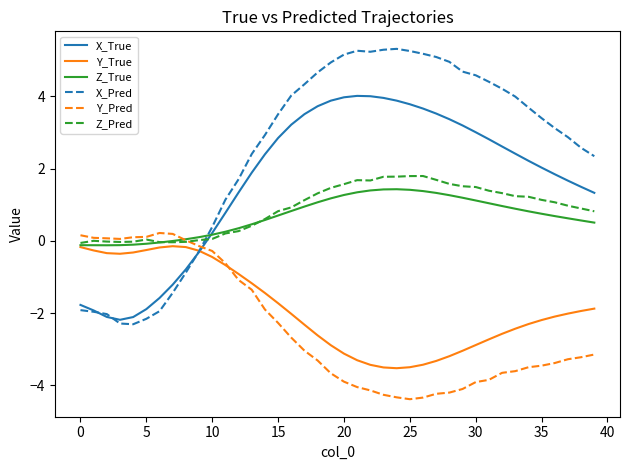

After their last crossing, which series has the higher values: Y_Pred or X_True?

X_True